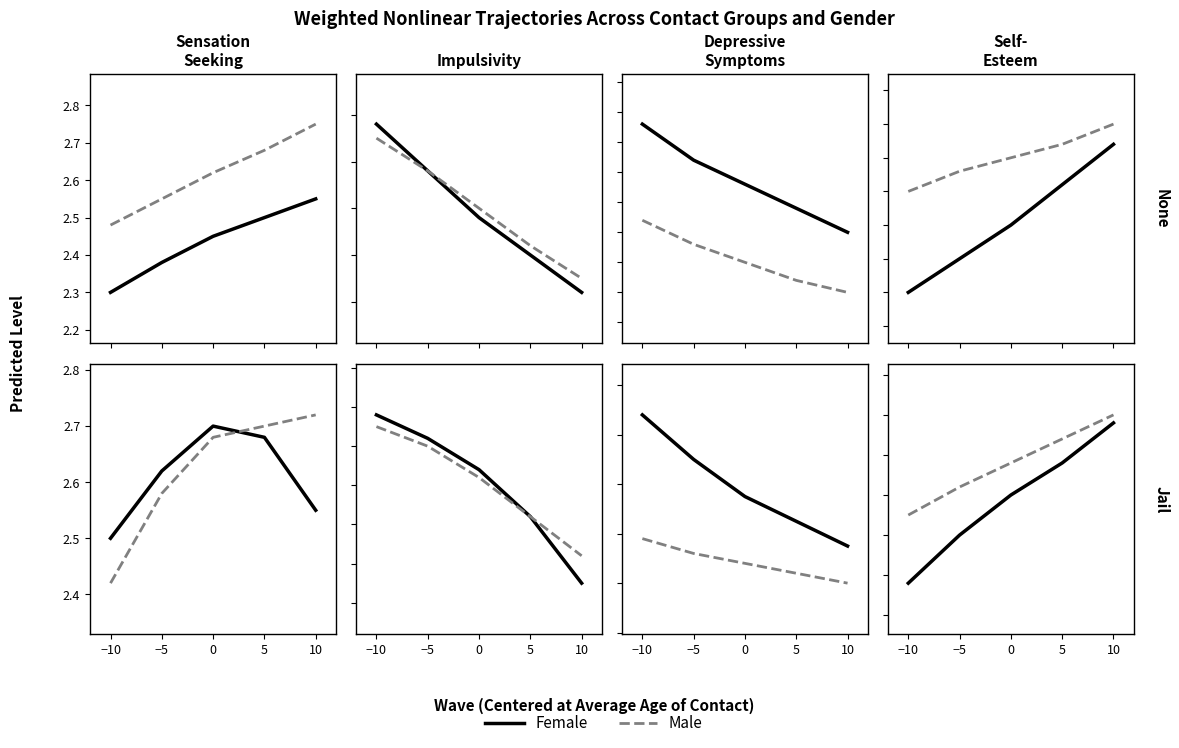

Which series has the largest total across all categories?

Male